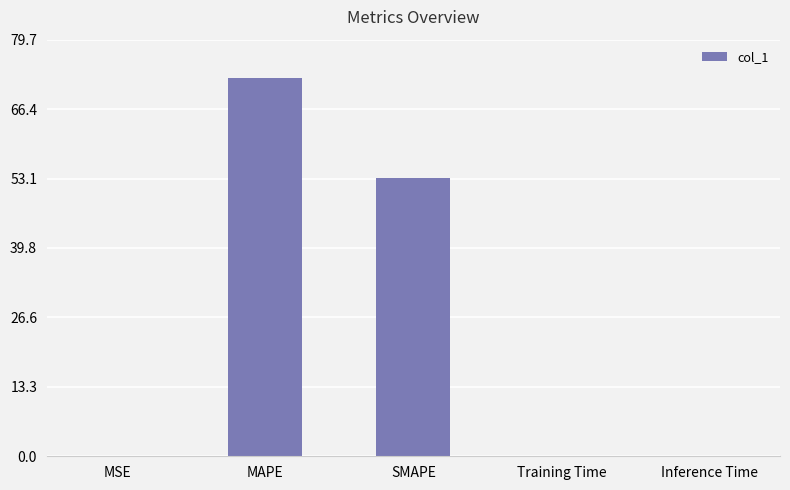

How many distinct data groups are displayed?

1